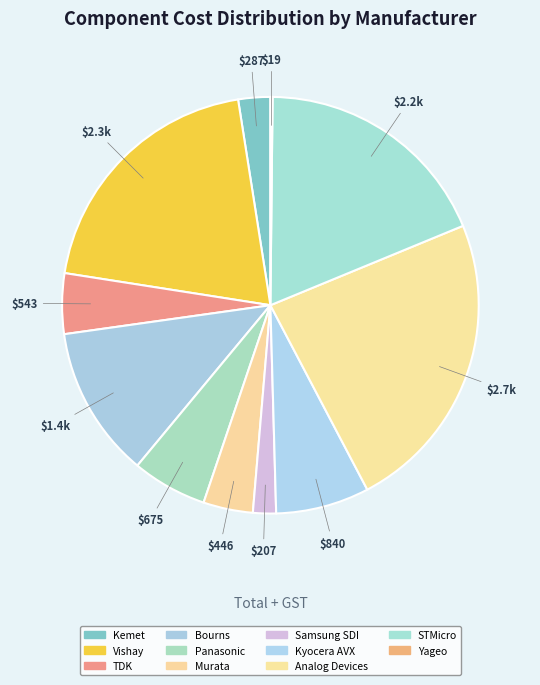

Is there a majority slice in this chart?

No